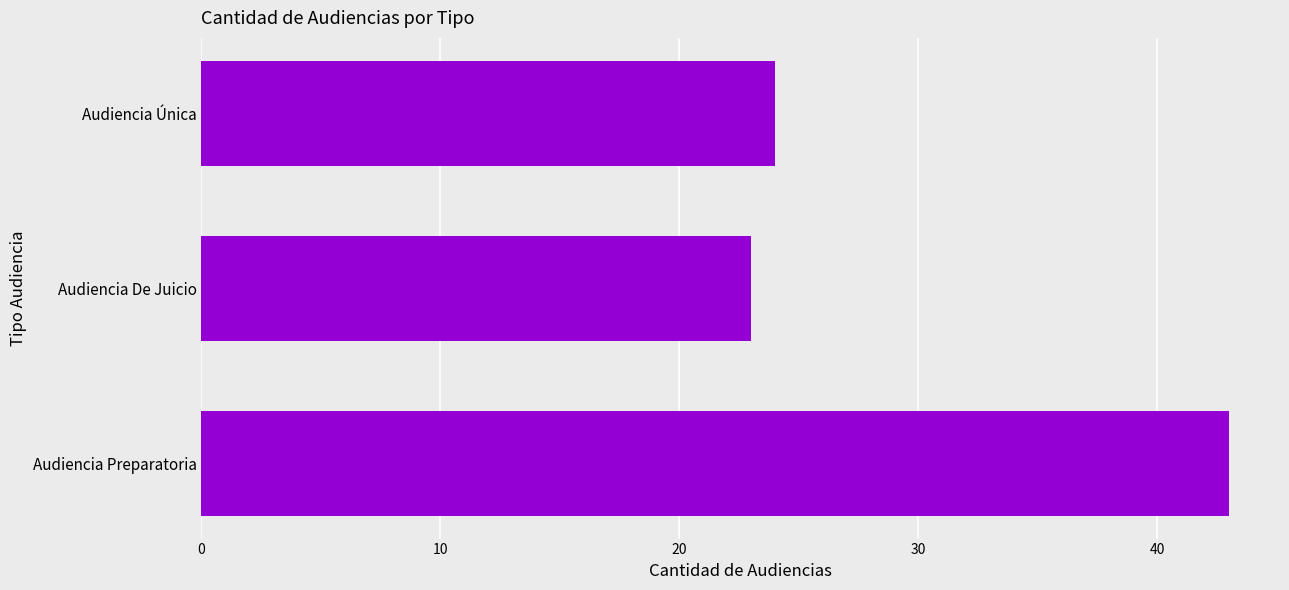

List the labels in order of value, smallest first.

Audiencia De Juicio, Audiencia Única, Audiencia Preparatoria